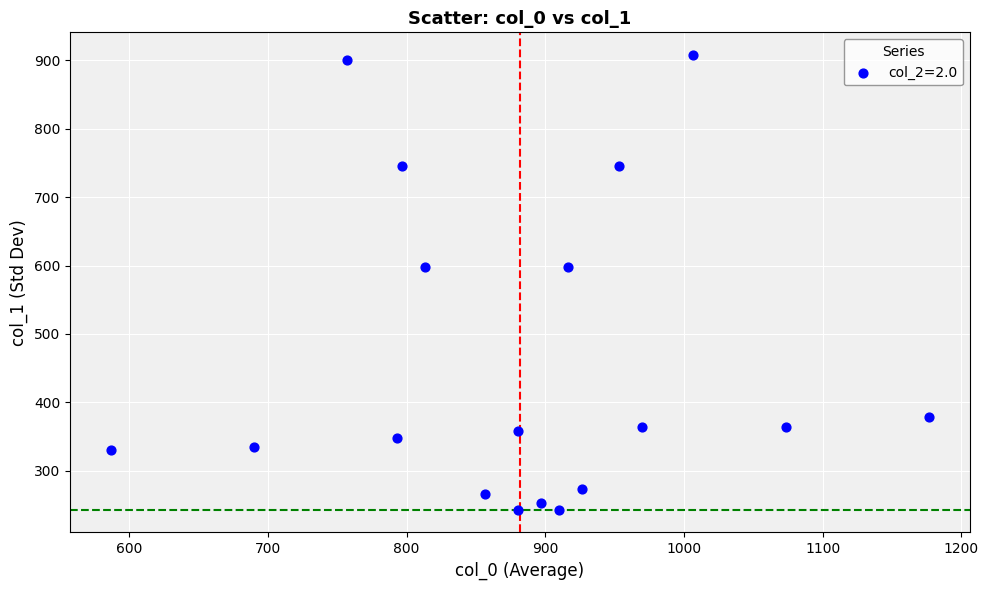

What is the range of X values (max minus min)?

590.0